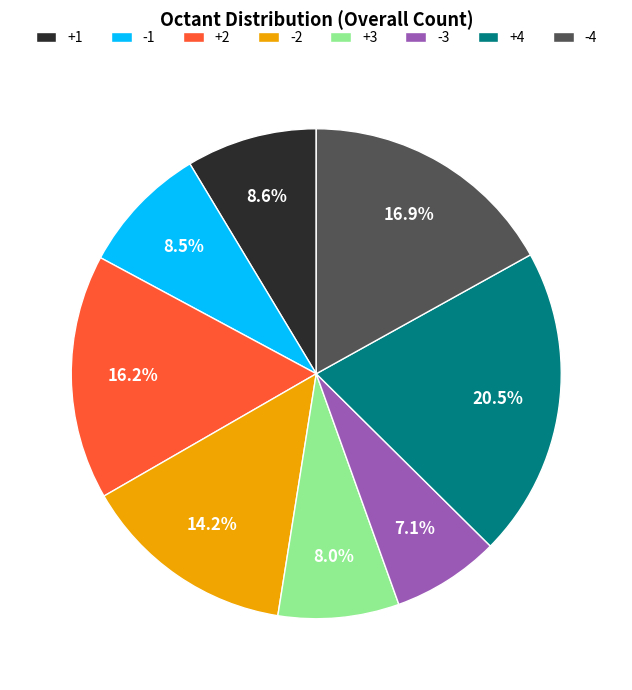

To the nearest percent, what is the difference between the largest and smallest slice percentages?

13%